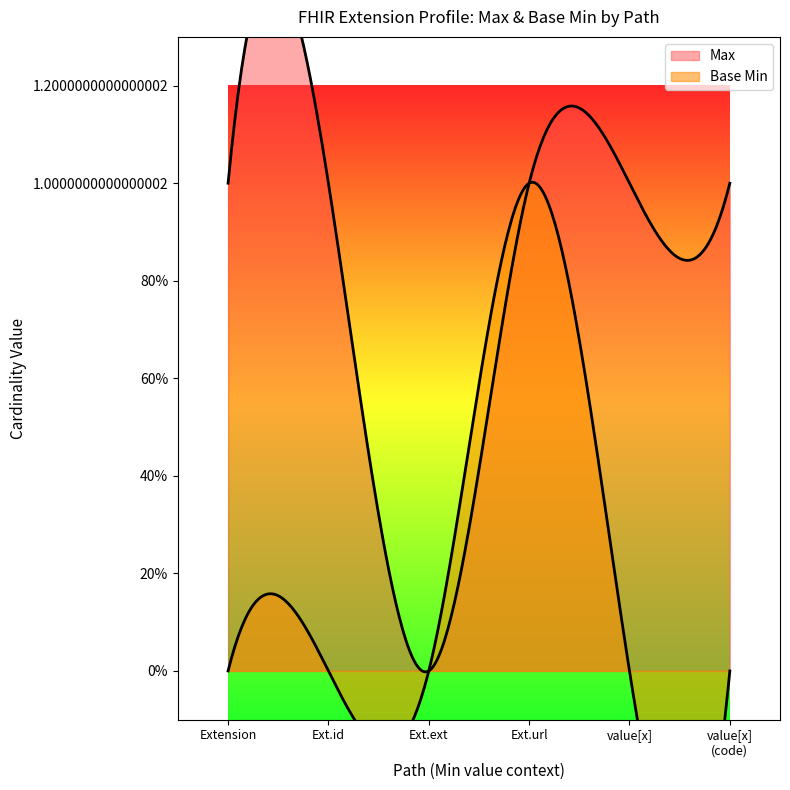

Between Extension and Extension.value[x] (valueCode), which series saw the biggest shift?

Max